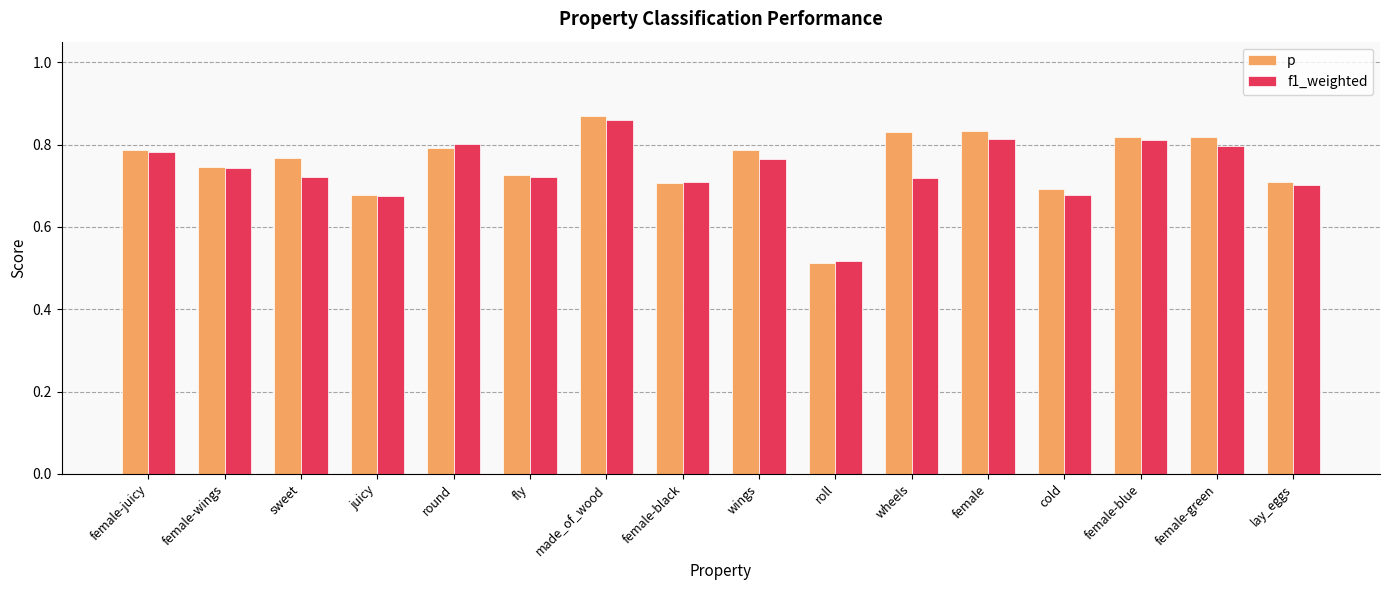

The value of p at female is 1.5. True or false?

False